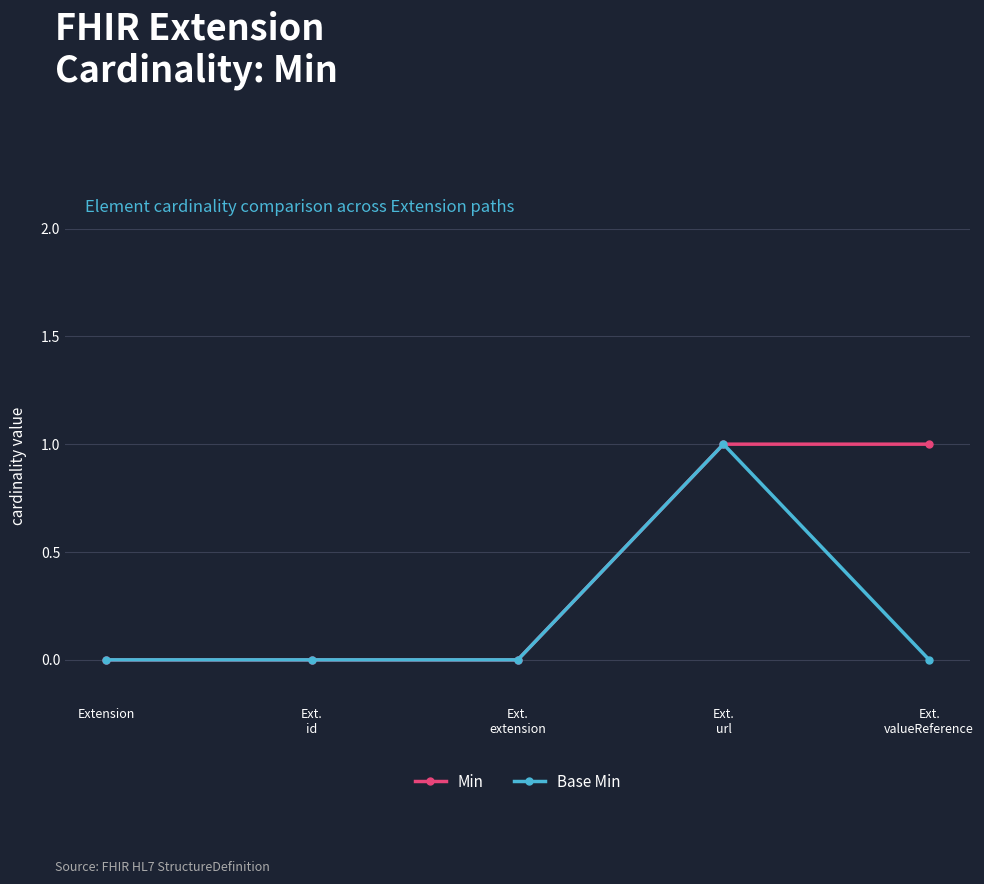

What is the total value across all series at Ext.
url?

2